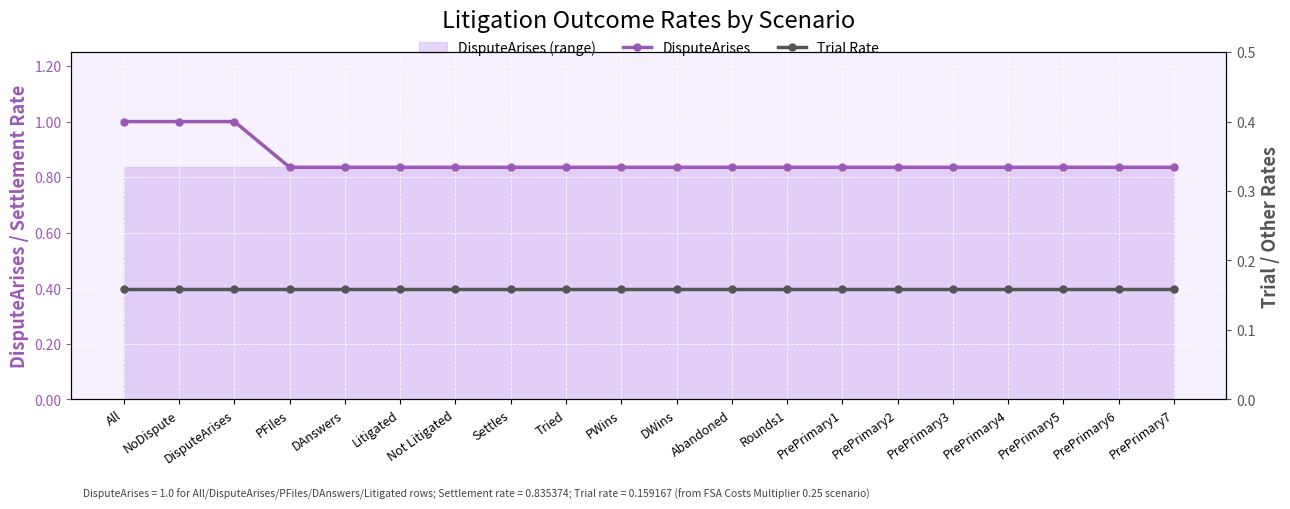

What are all the series names shown in the legend?

DisputeArises, Trial Rate